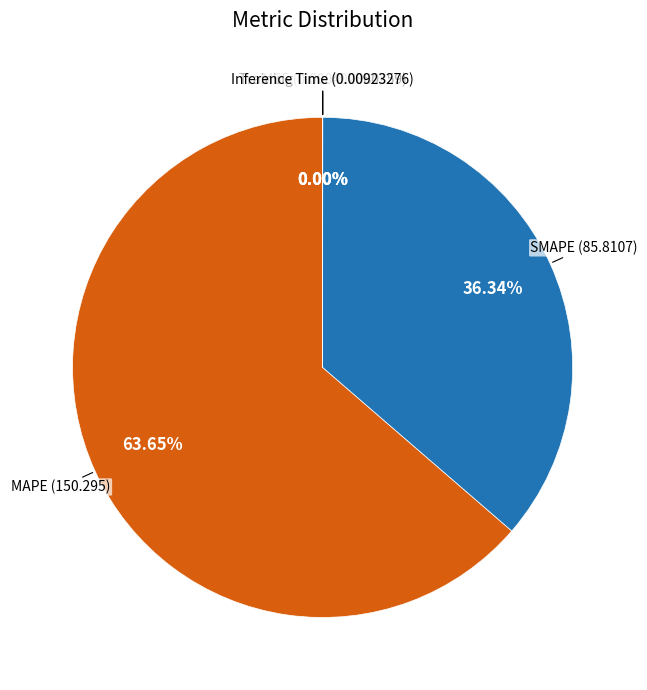

How many slices are in this pie chart?

5